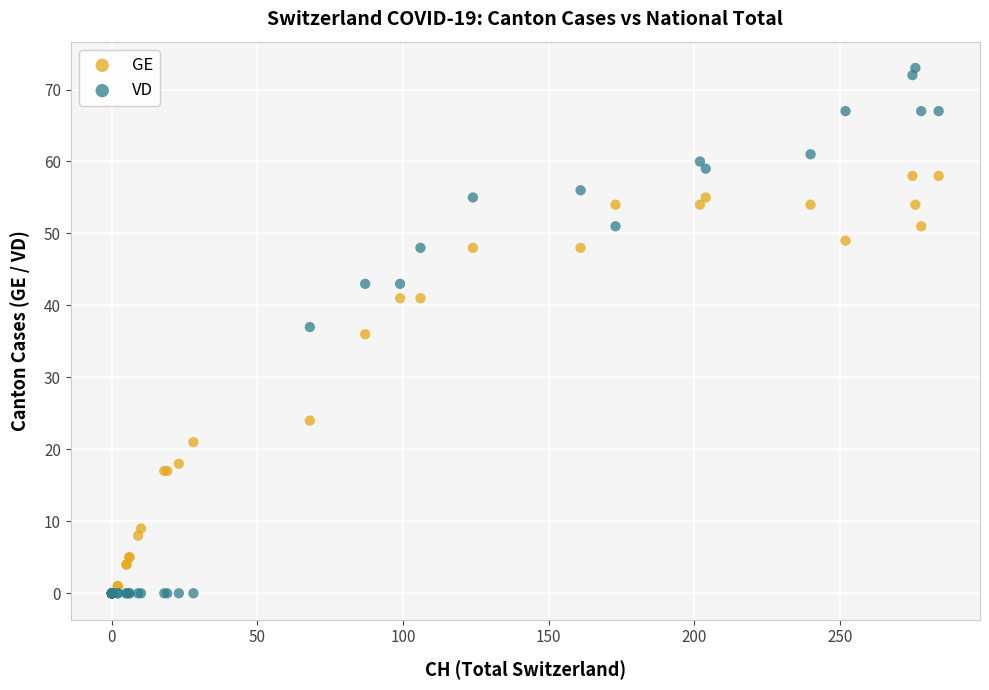

In the GE series, what Y value is closest to 29?

24